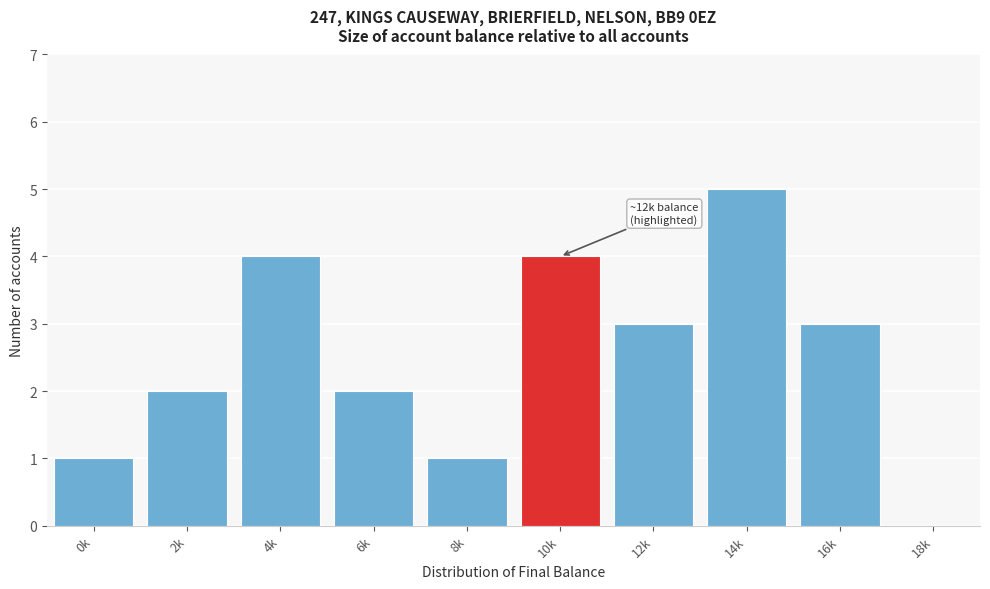

Reading right to left, transcribe all the data shown in this chart.

18k=0	16k=3	14k=5	12k=3	10k=4	8k=1	6k=2	4k=4	2k=2	0k=1